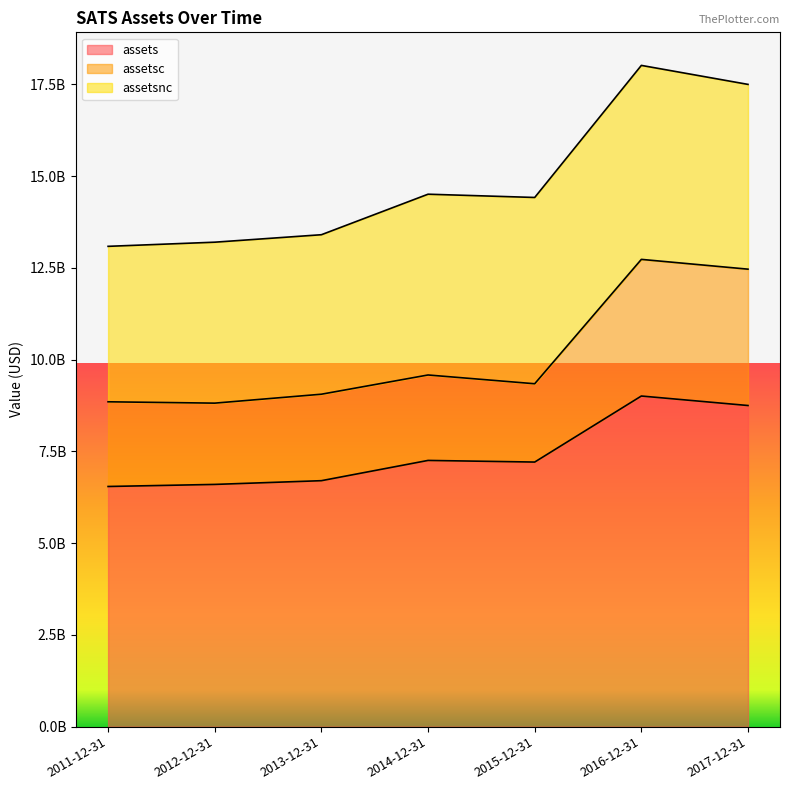

At which category does assetsc reach its first local valley?

2012-12-31